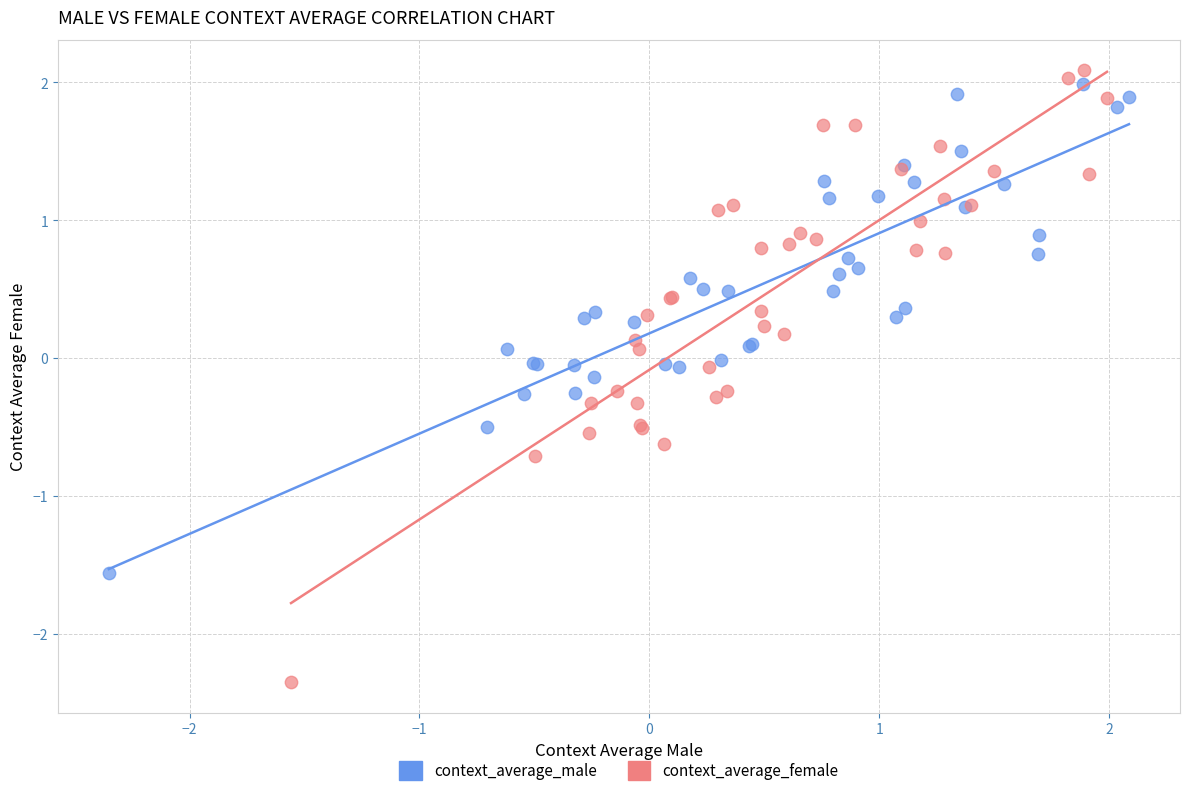

Which series has the largest Y range (max minus min)?

context_average_female